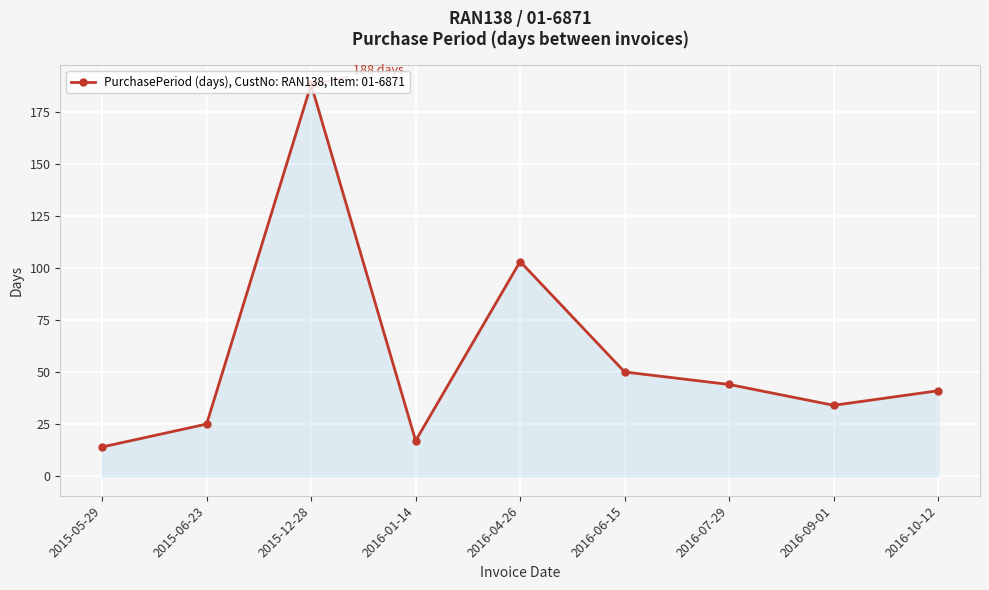

How many data points are less than 41?

4